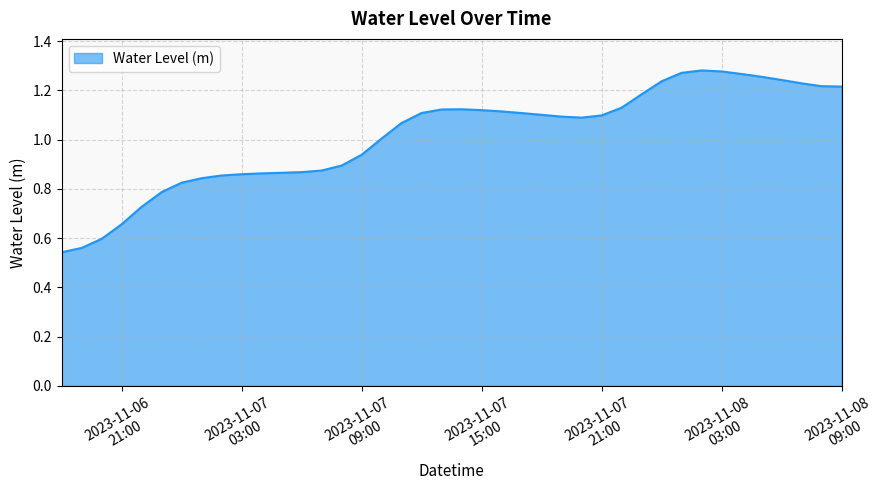

How many distinct data groups are displayed?

1